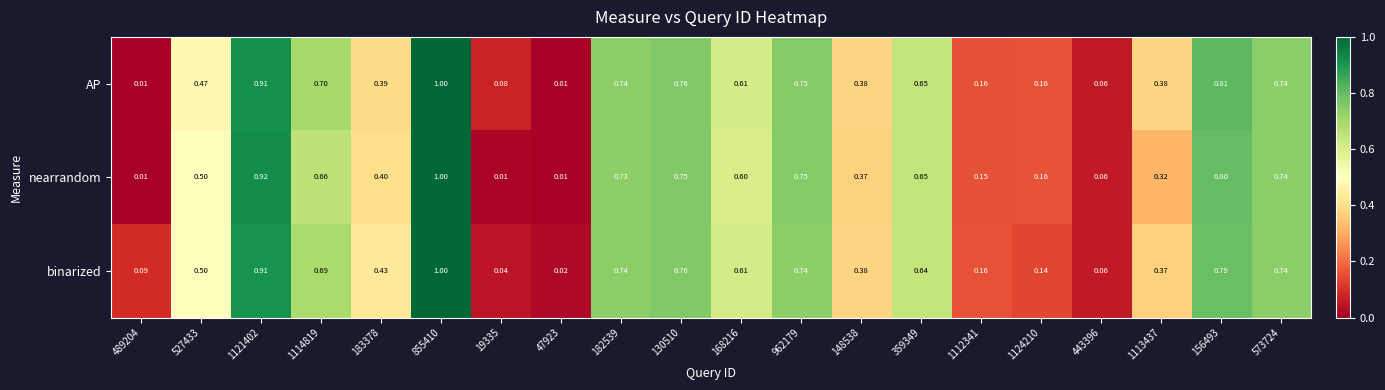

Is the value of nearrandom at 183378 greater than the value of binarized at 168216?

No